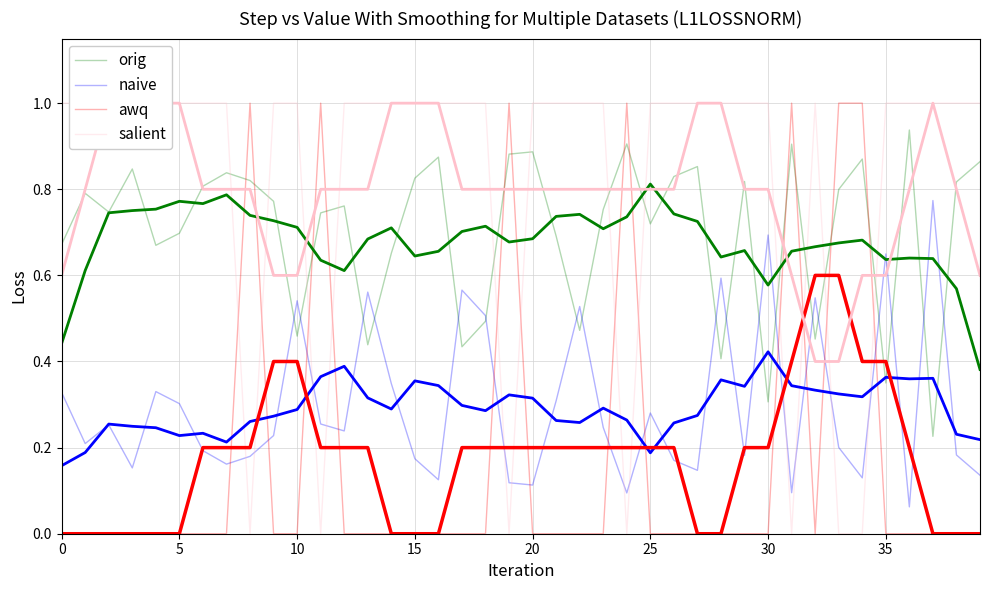

Where is the first local maximum for orig?

5